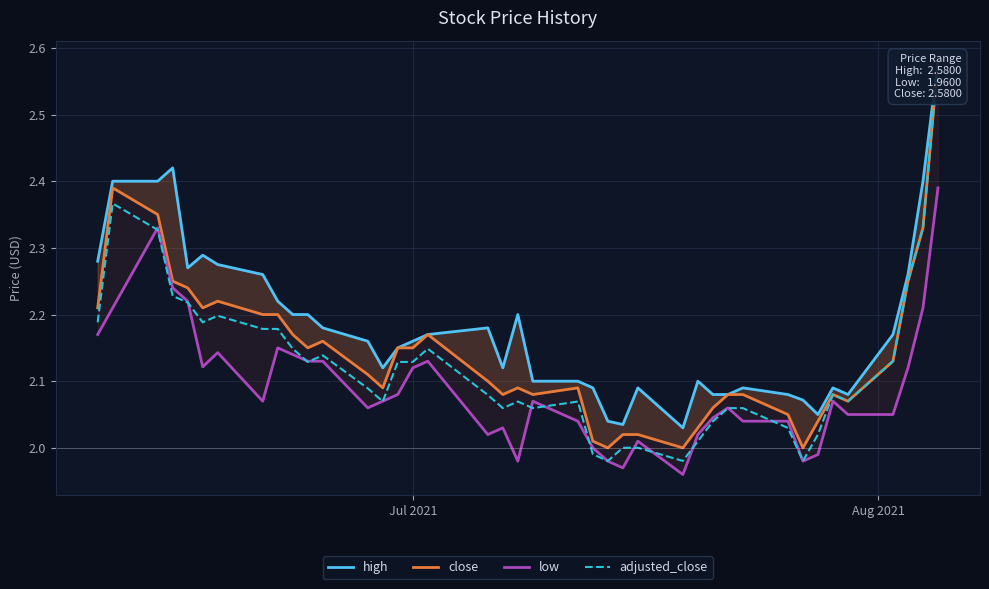

List the series in order of their peak value, lowest first.

low, high, close, adjusted_close